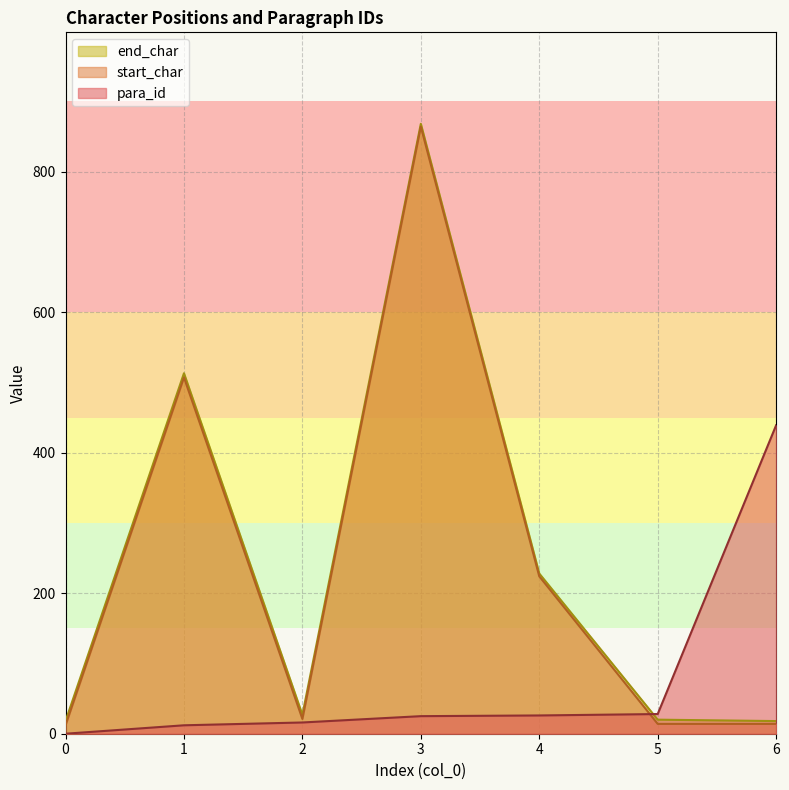

Rank the series at 6 from highest to lowest value.

para_id, end_char, start_char